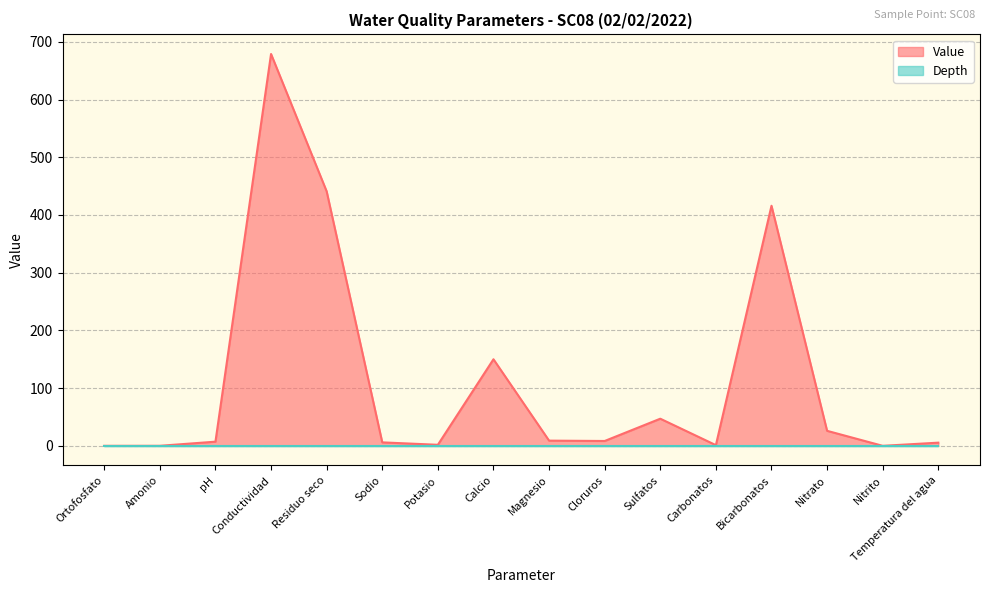

What is the value of the 10th point from the left?

8.4